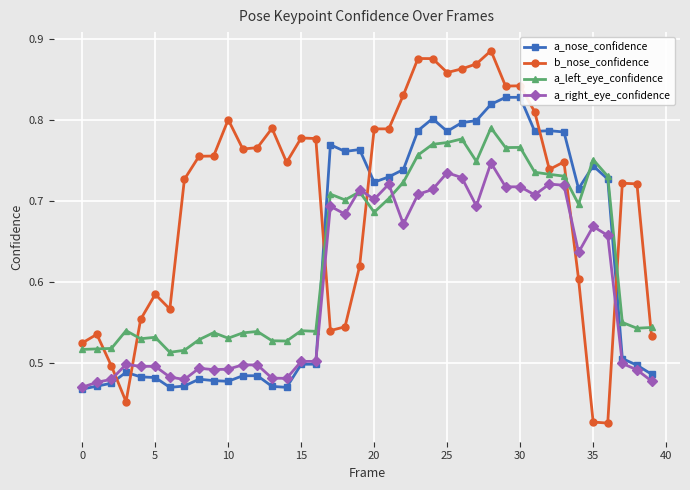

How many lines are shown in the chart?

4